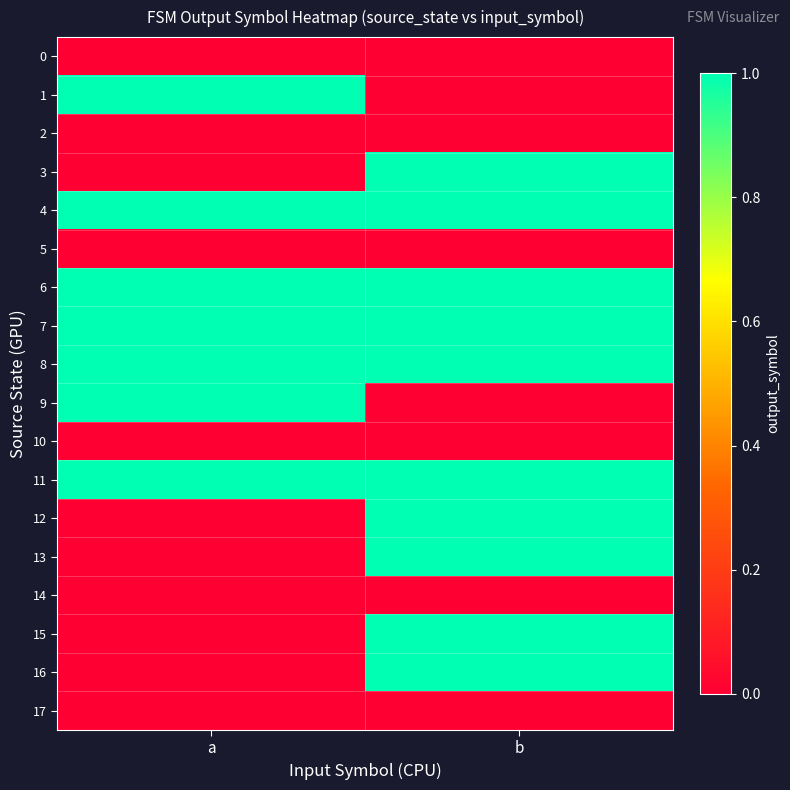

What is the total value across all series at b?

10